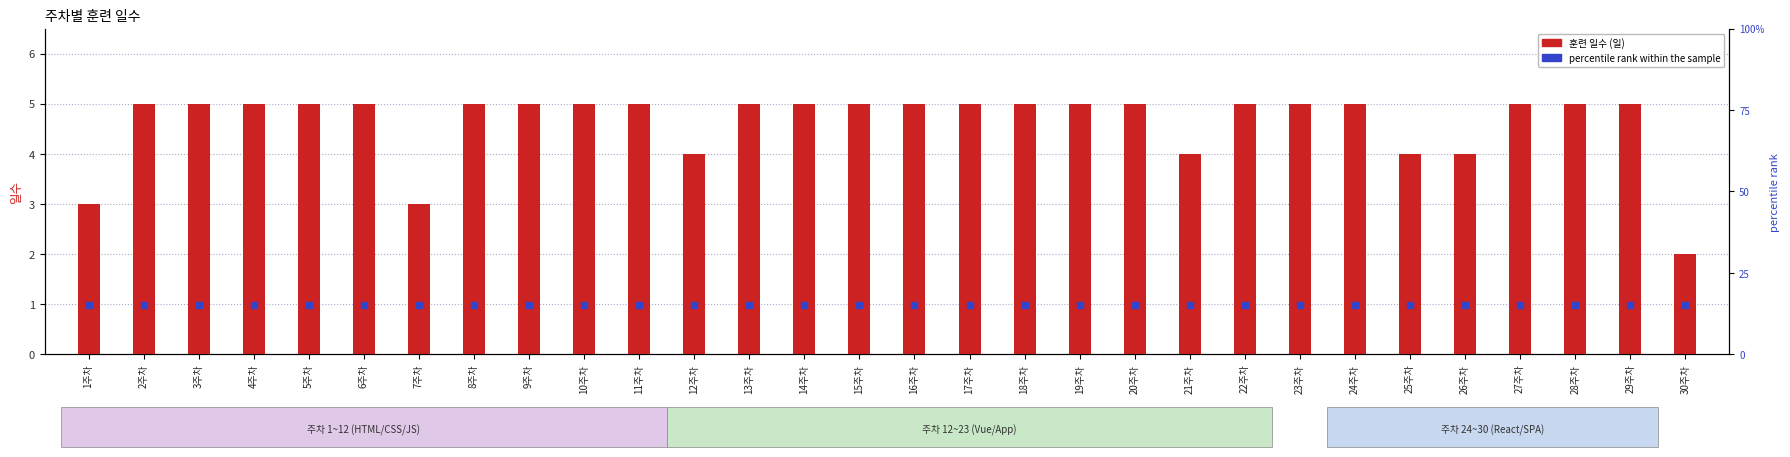

At how many categories does at least one series exceed 0?

30